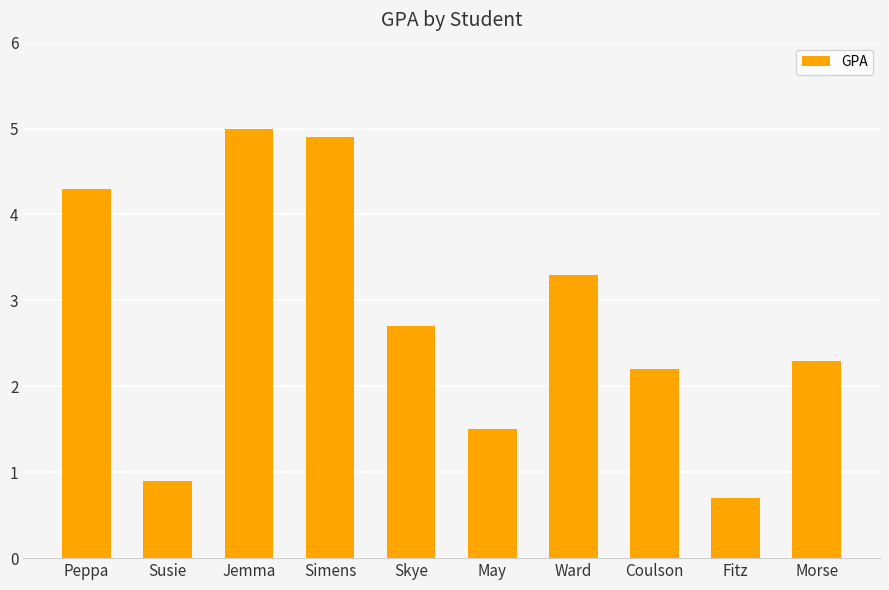

What is the value of the 4th bar from the left?

4.9